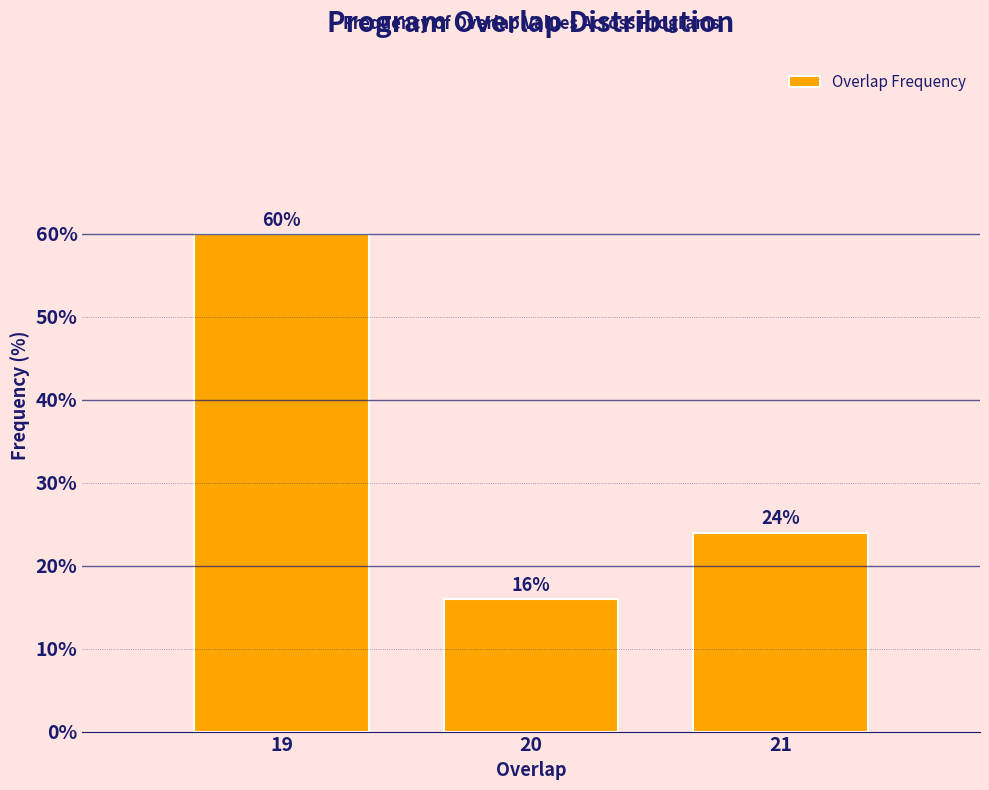

Reading left to right, list all the values displayed in this chart.

19=60	20=16	21=24